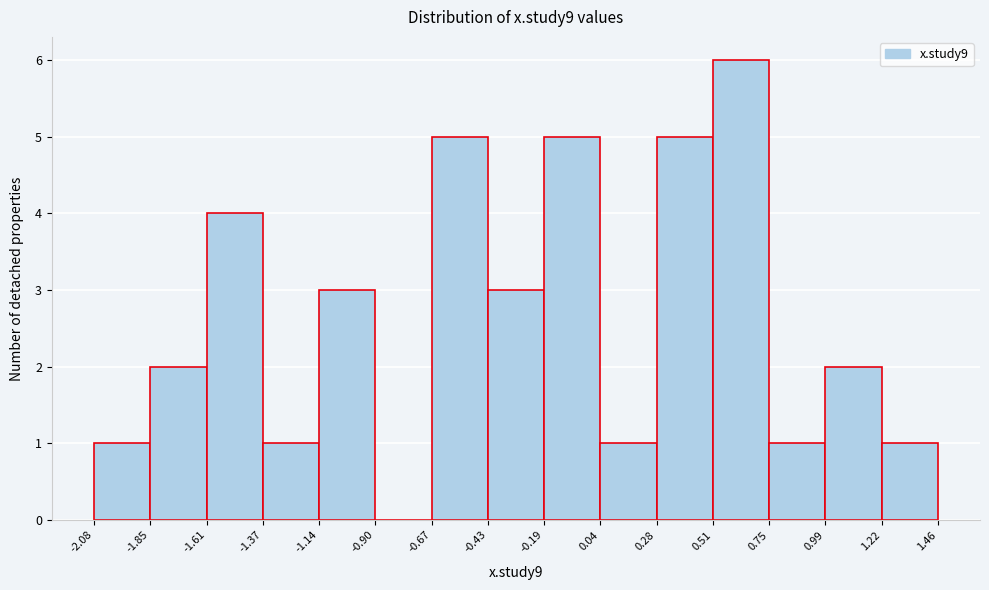

Reading left to right, transcribe this chart: for each bar, give the range it covers on the x-axis and its height. The values are not printed on the chart, so give them approximately, as read against the axis.

-2.08 to -1.85: 1
-1.85 to -1.61: 2
-1.61 to -1.37: 4
-1.37 to -1.14: 1
-1.14 to -0.90: 3
-0.90 to -0.67: 0
-0.67 to -0.43: 5
-0.43 to -0.19: 3
-0.19 to 0.04: 5
0.04 to 0.28: 1
0.28 to 0.51: 5
0.51 to 0.75: 6
0.75 to 0.99: 1
0.99 to 1.22: 2
1.22 to 1.46: 1